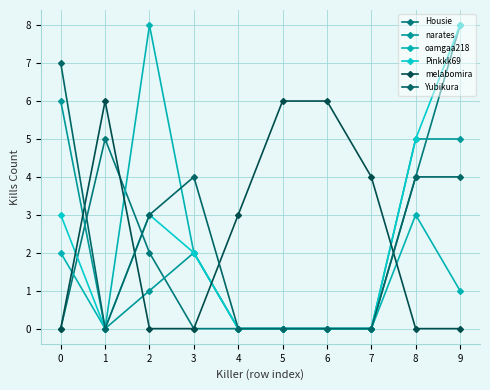

How many lines are shown in the chart?

6